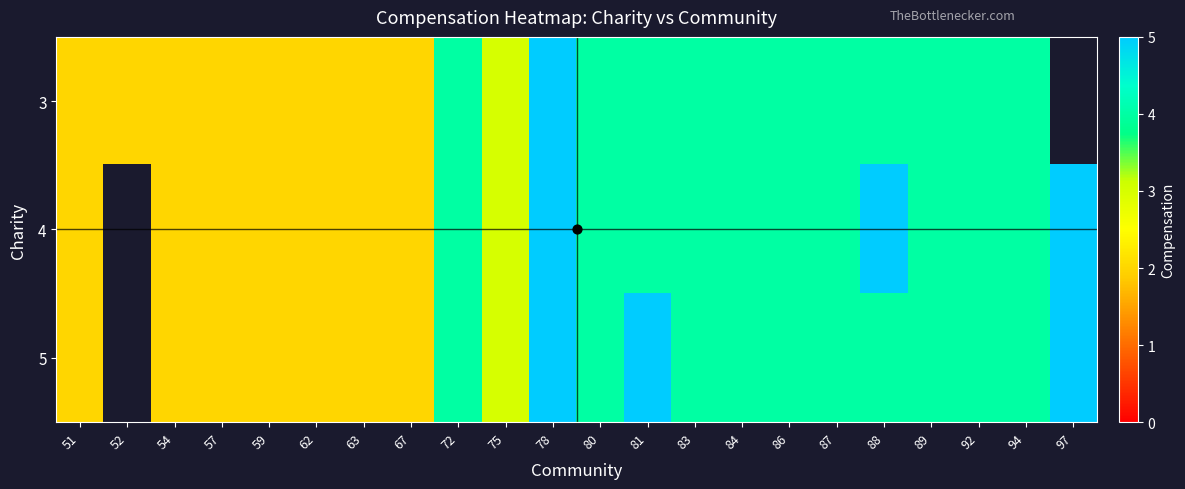

Count the 4 values in the range 2 to 4.

18